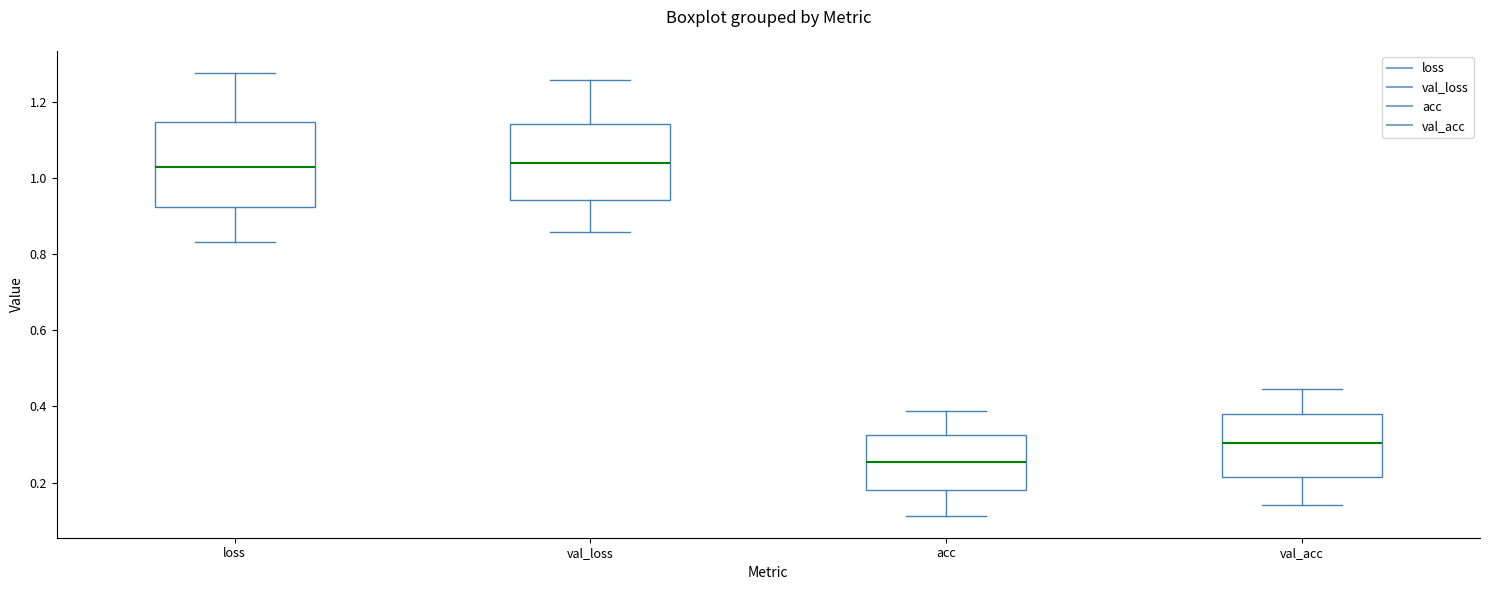

Comparing the boxes themselves (not the whiskers), which one is the tallest?

loss